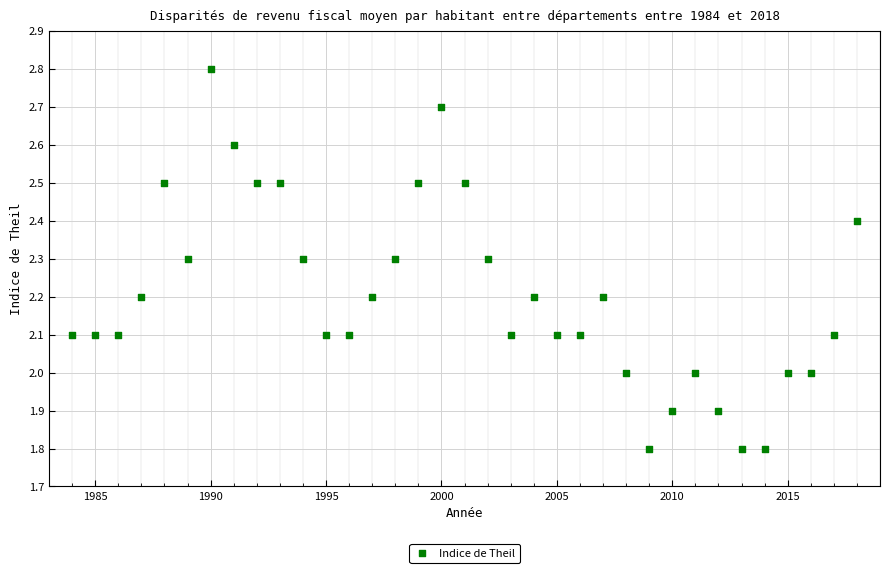

What is the range of X values (max minus min)?

34.0